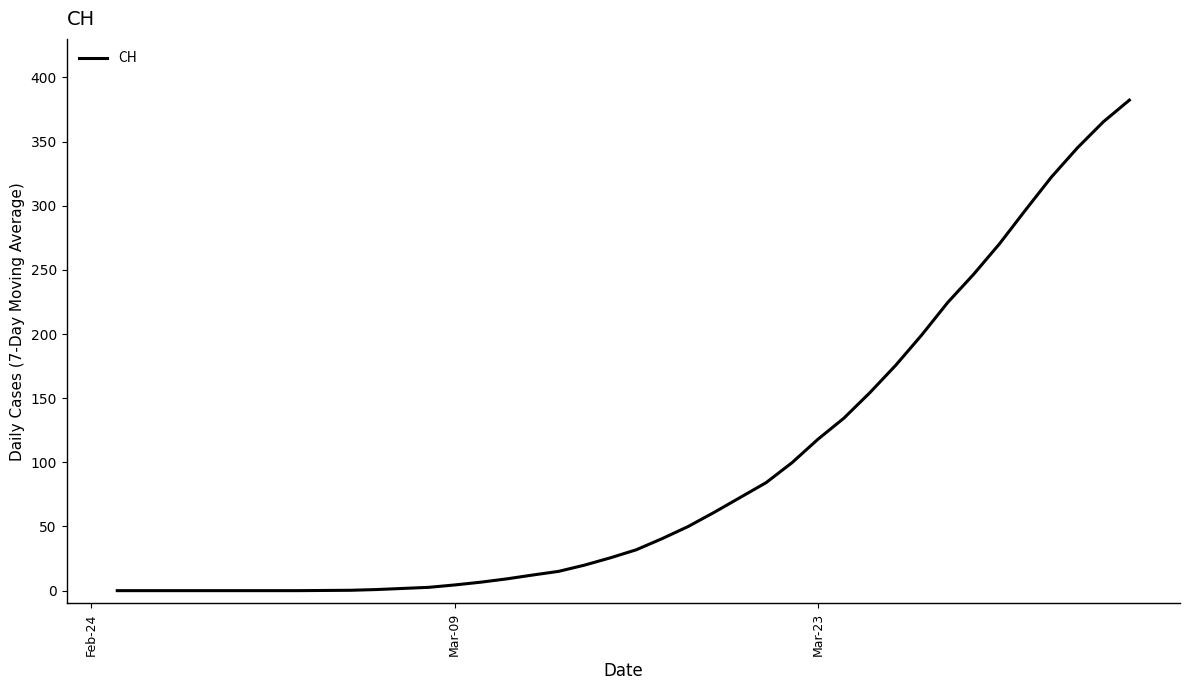

What is the maximum value shown in the chart?

382.3